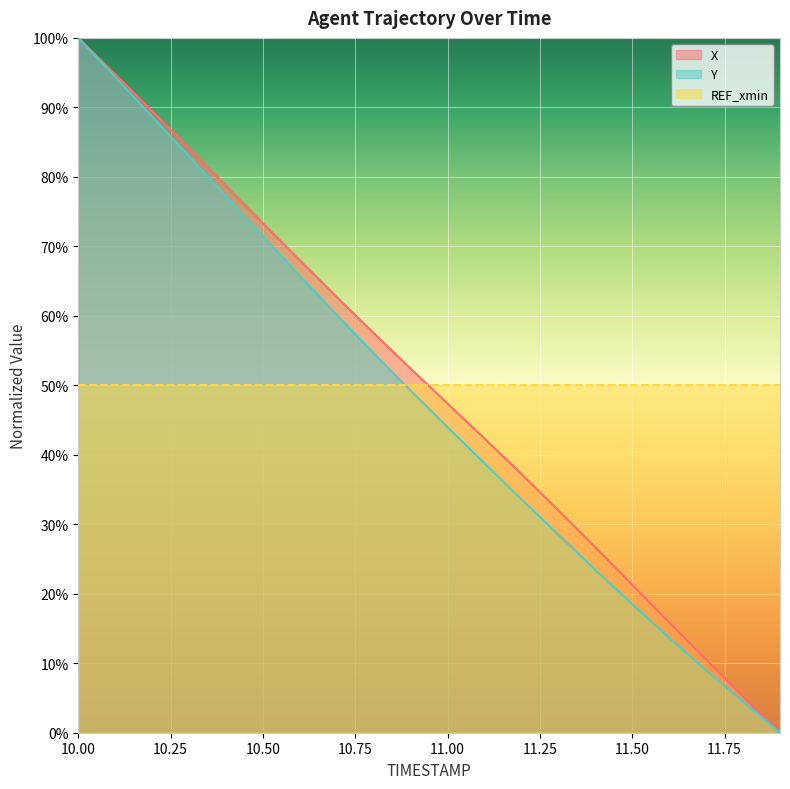

What is the label of the 5th point from the left?

10.4